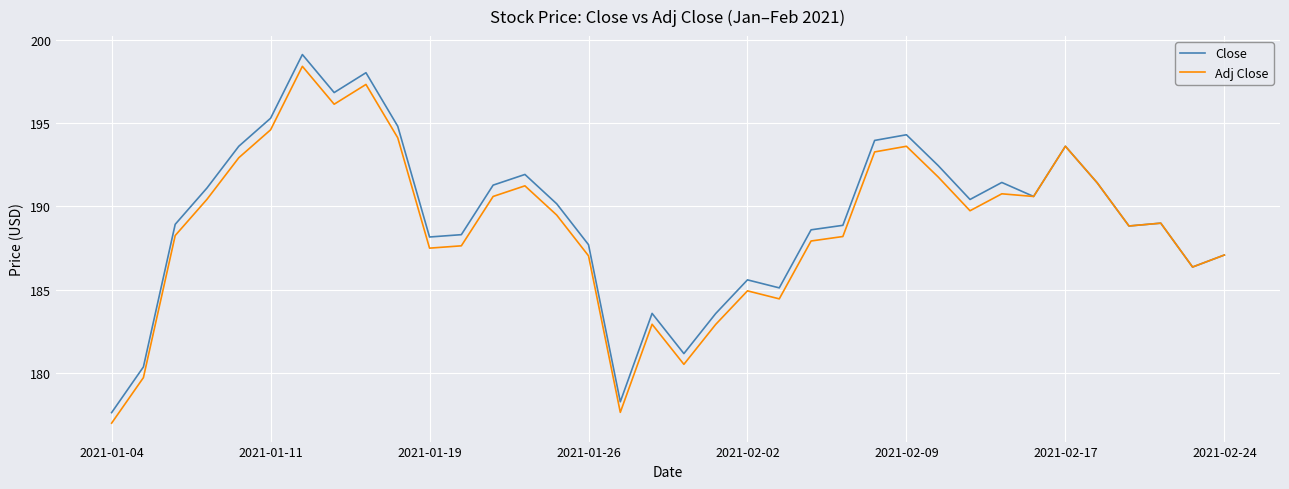

Which series has the largest range (max minus min)?

Close